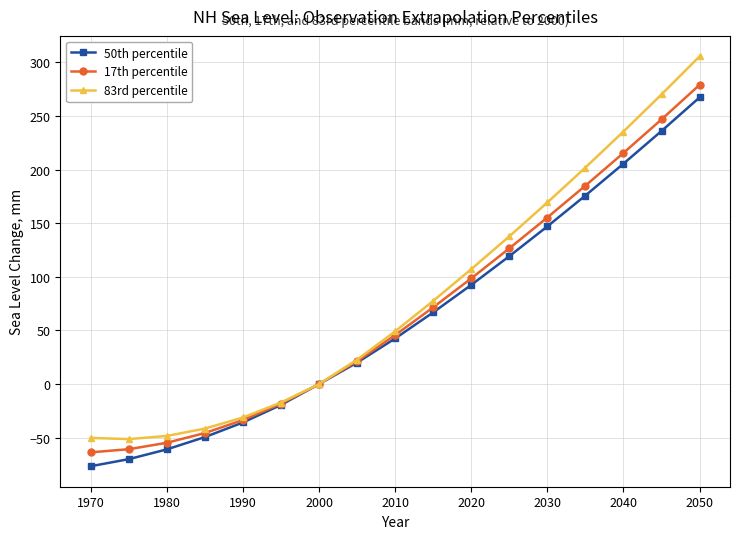

Which series has the widest spread of values?

83rd percentile